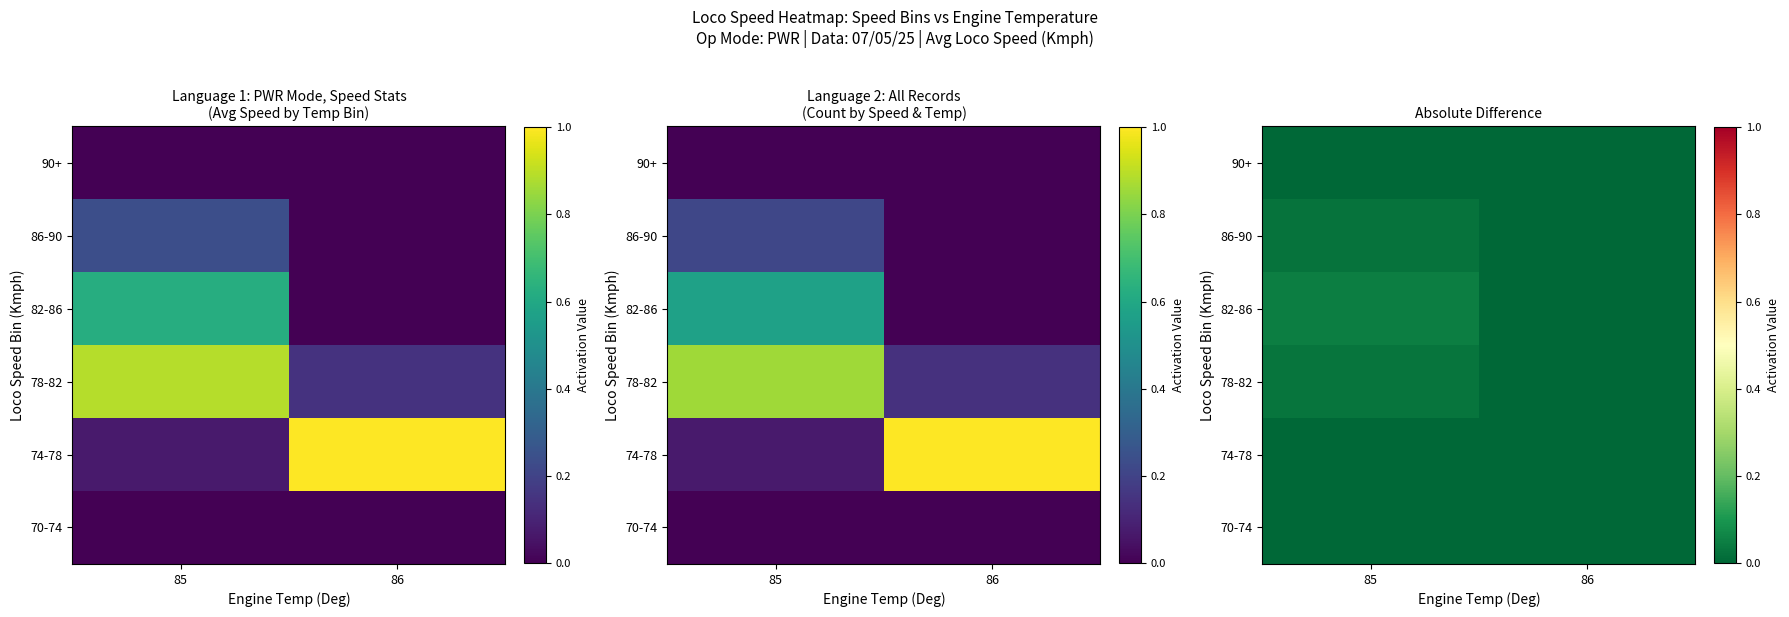

At which label does 78-82 reach its minimum?

86